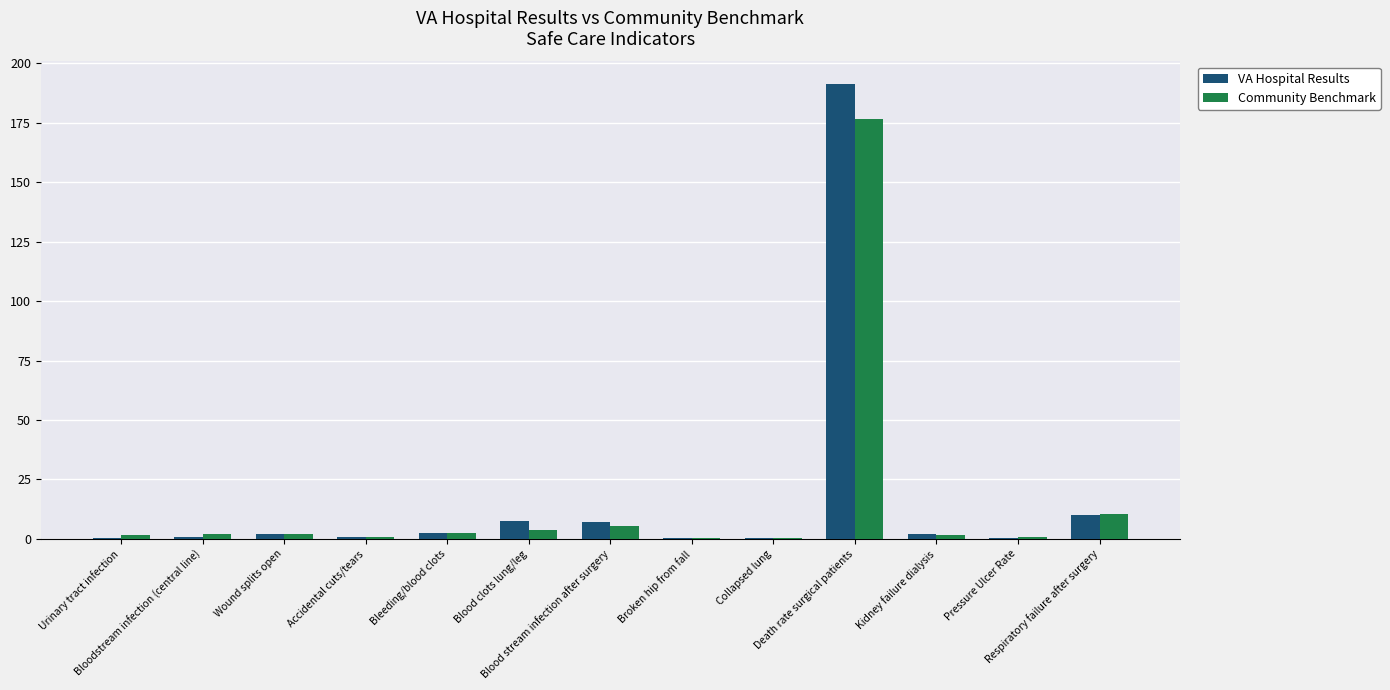

What is the greatest value displayed?

191.2